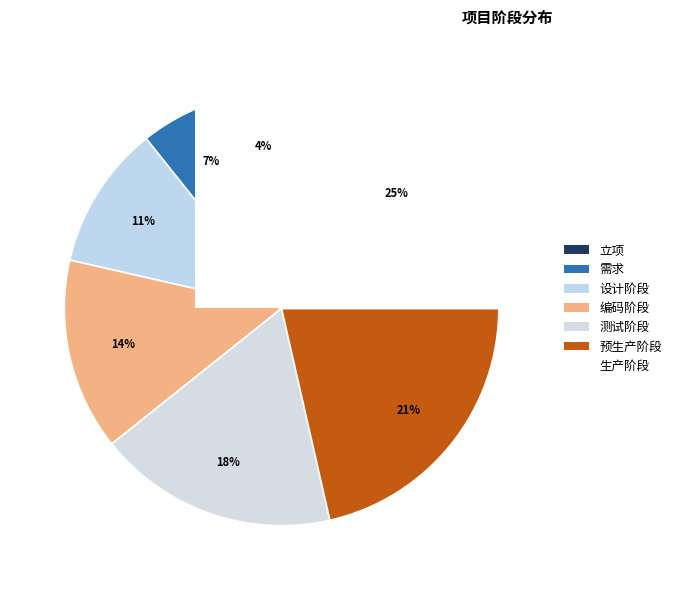

Which slice is the largest?

生产阶段